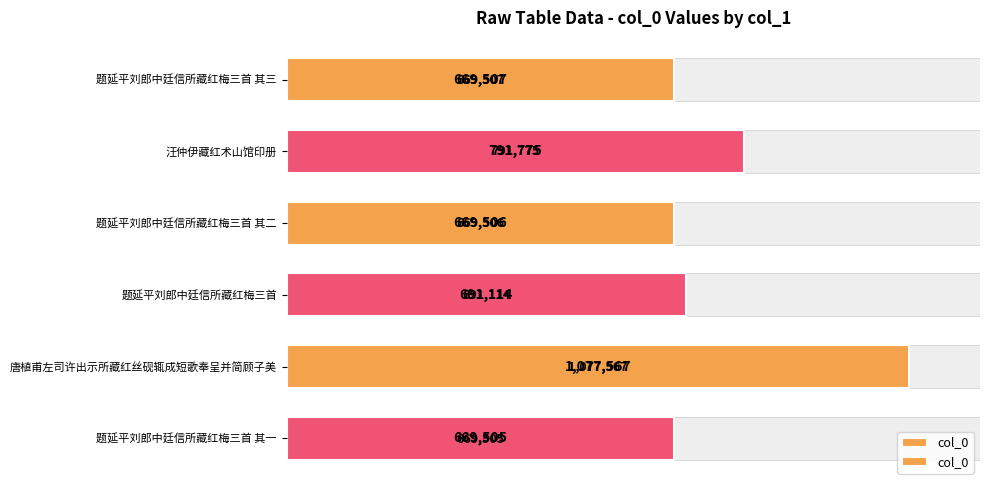

Reading left to right, extract all data points from this chart.

669507	791775	669506	691114	1077567	669505